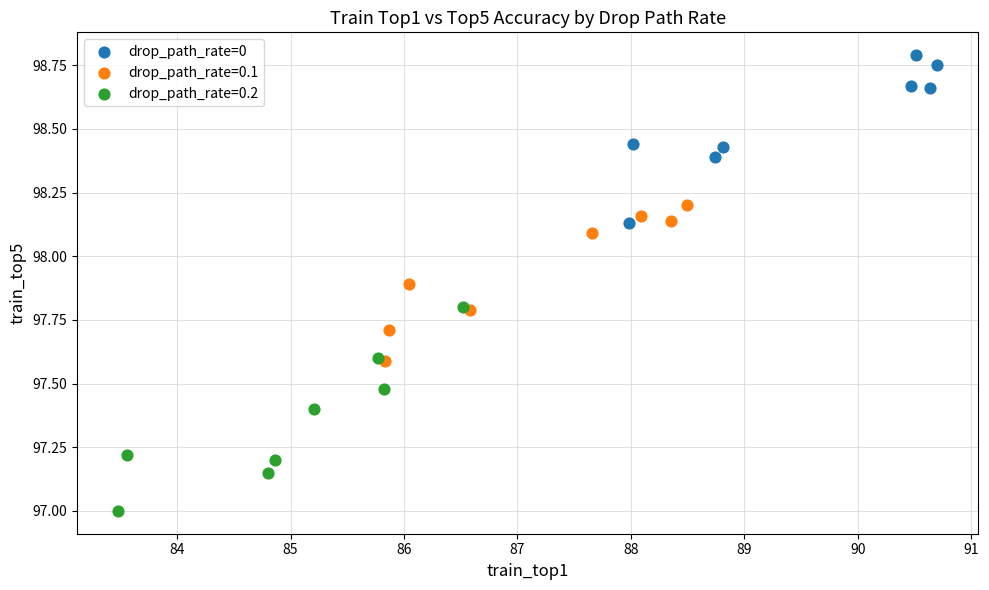

Which series reaches the minimum Y coordinate?

drop_path_rate=0.2